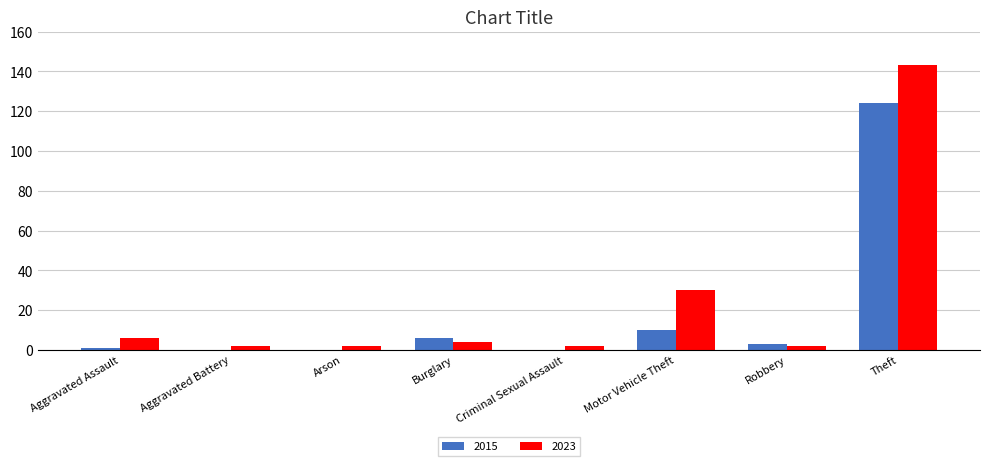

Which category has the highest value in the 2015 series?

Theft